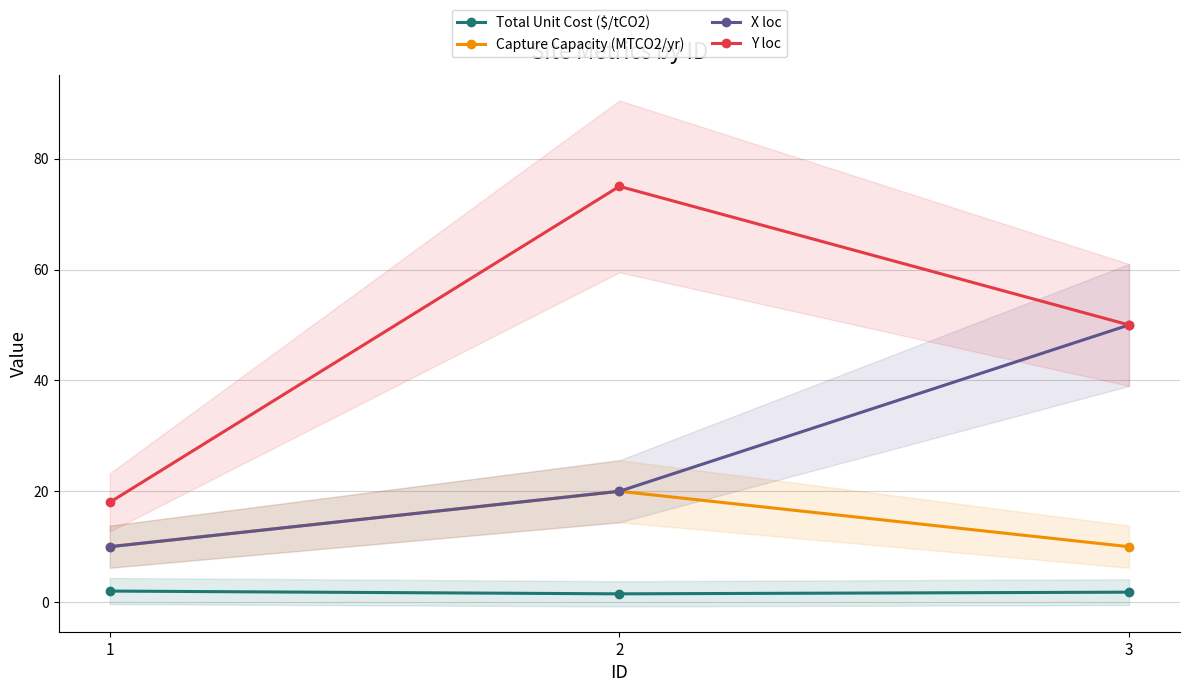

Is the value of Capture Capacity (MTCO2/yr) at 3 greater than the value of Y loc at 1?

No